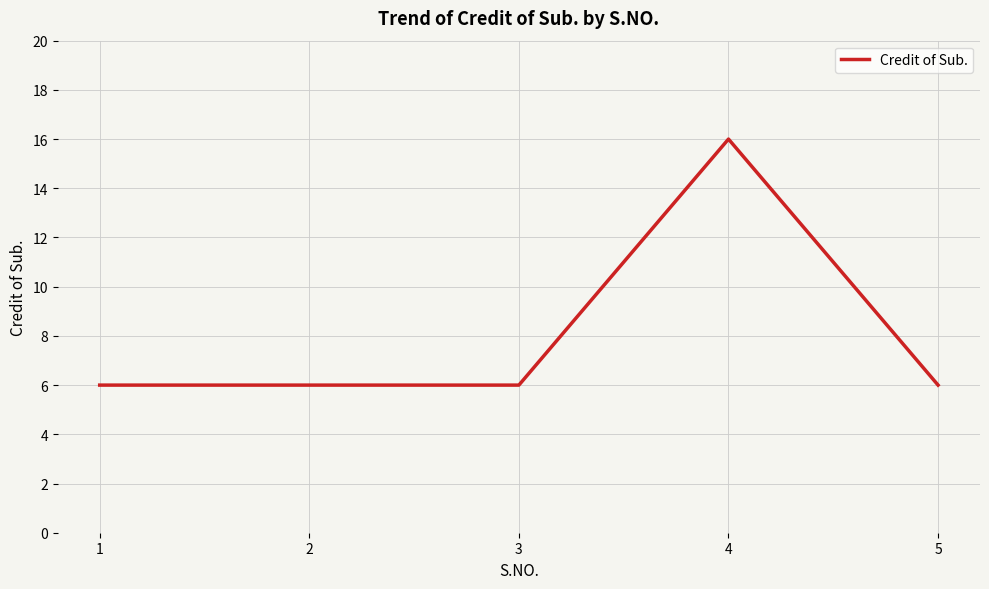

Count the number of categories in the chart.

5